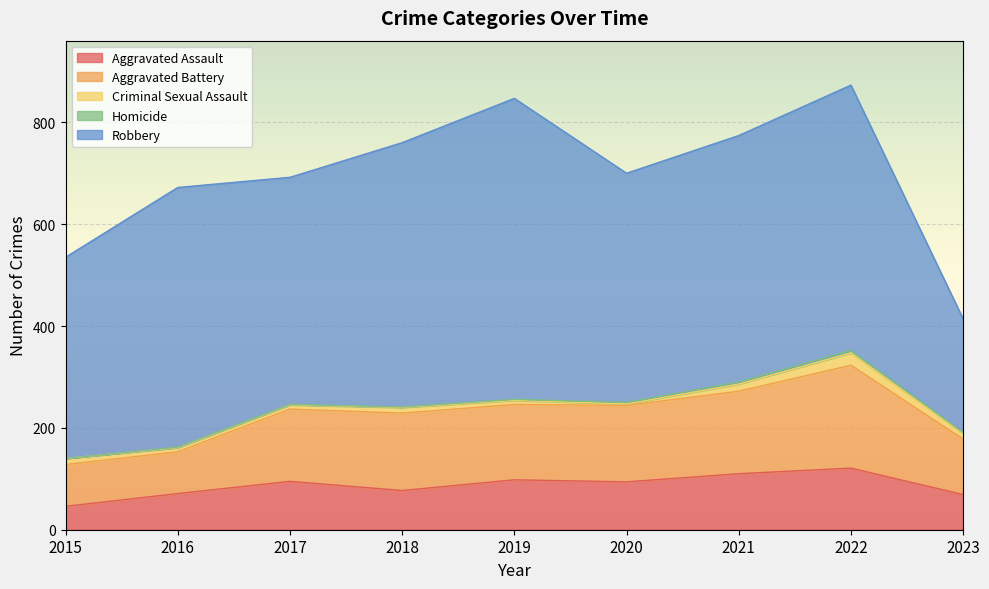

What is the total value across all series at 2023?

414